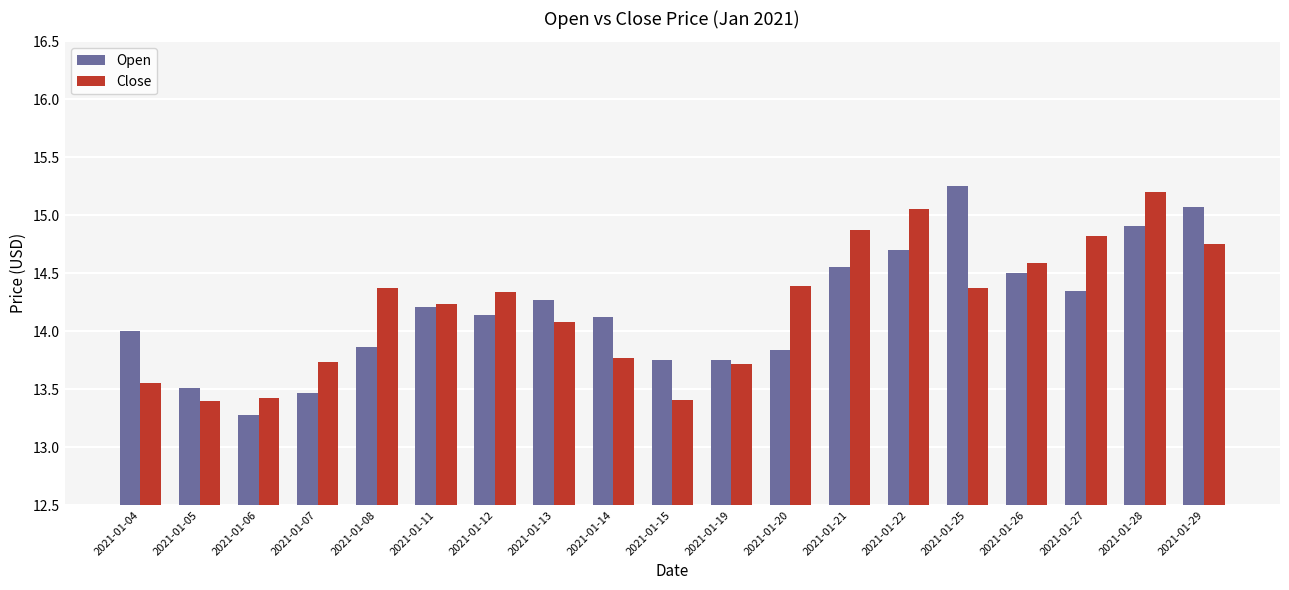

Where is Close nearest to the value 14?

2021-01-13